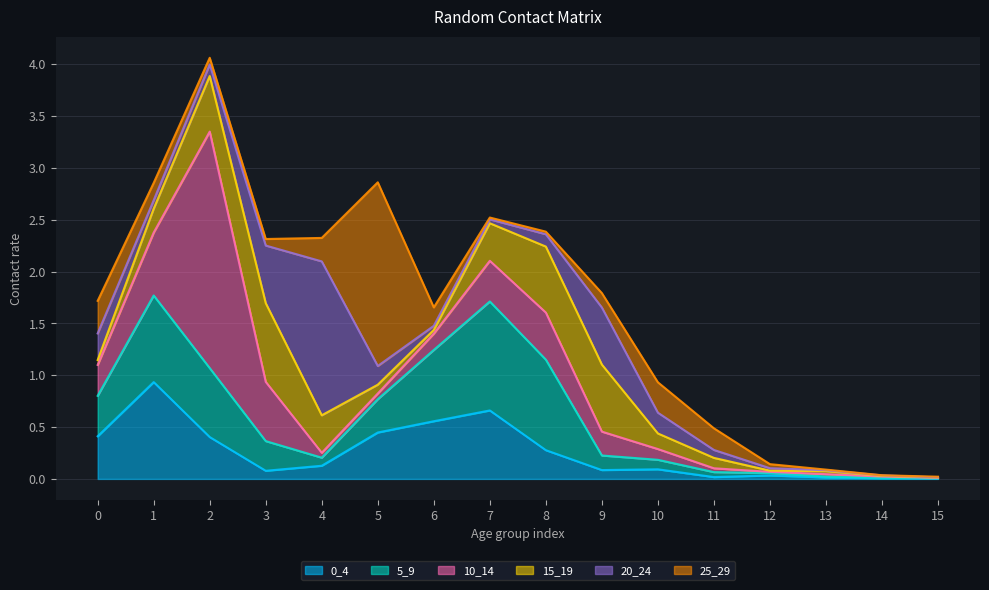

The 20_24 series shows 0.1 at 8. True or false?

False